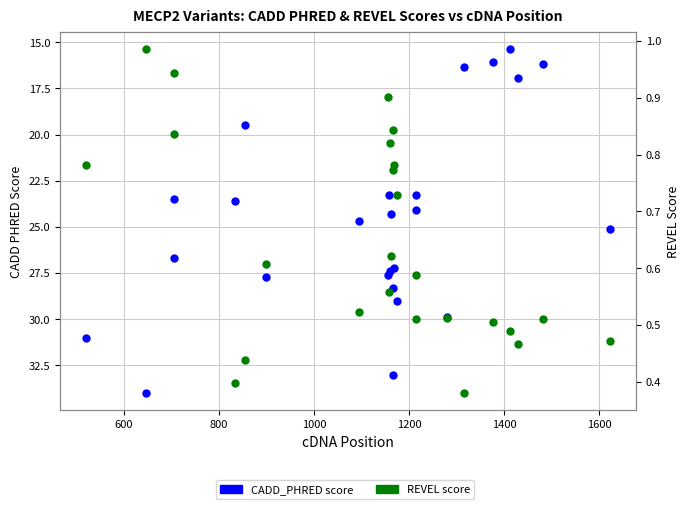

In CADD_PHRED, how many points are higher than both neighbors (excluding endpoints)?

7